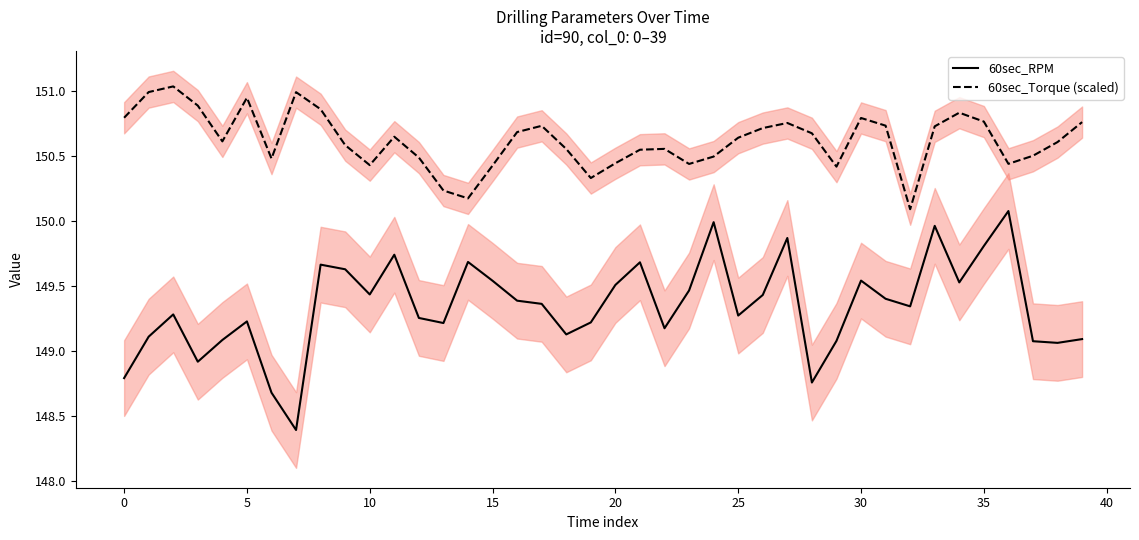

In 60sec_Torque (scaled), how many points are lower than both neighbors (excluding endpoints)?

9